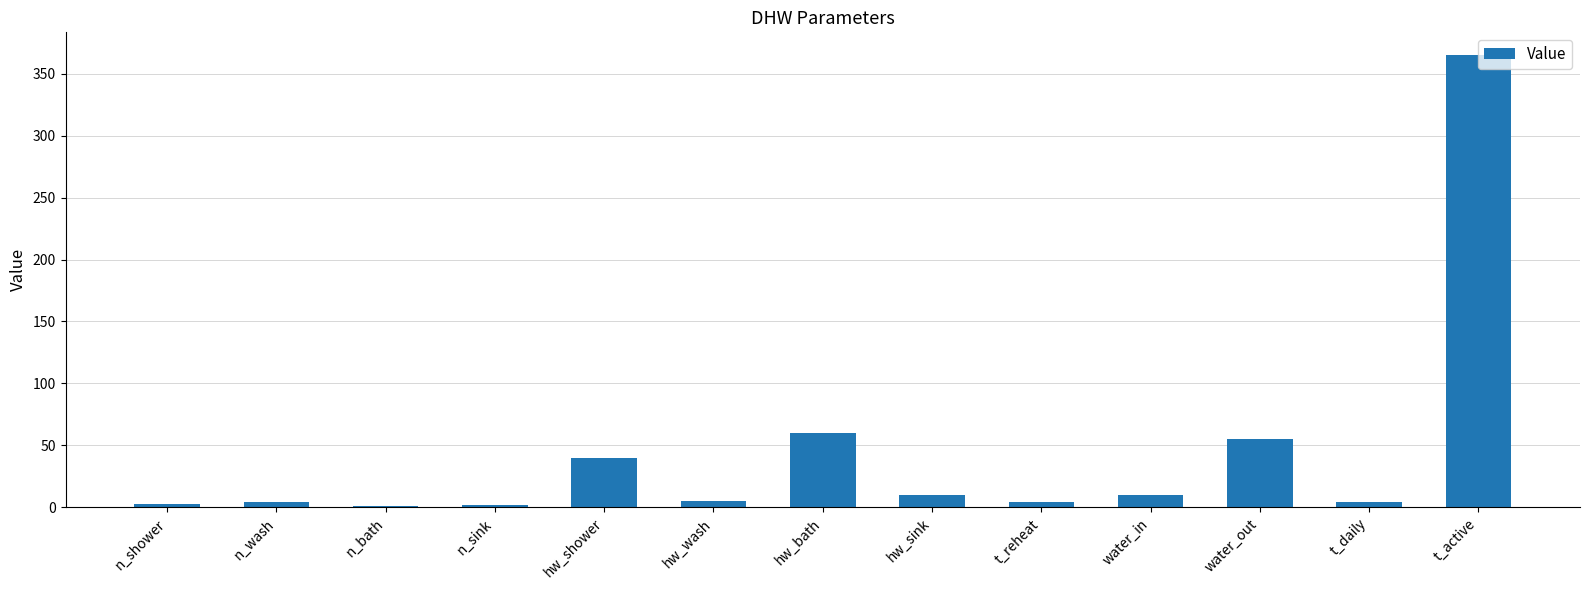

What is the approximate value at water_out, to the nearest 50?

50